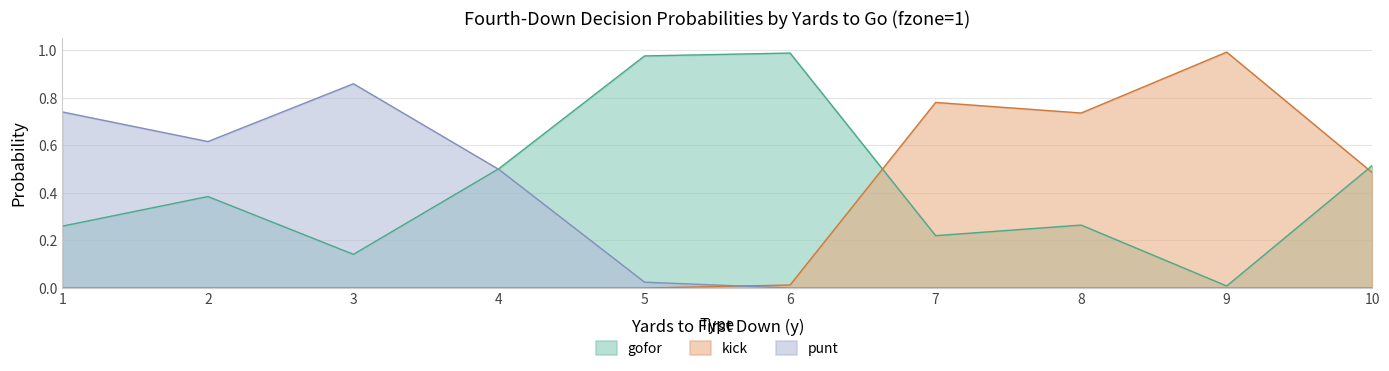

At which category does gofor reach its first local valley?

3